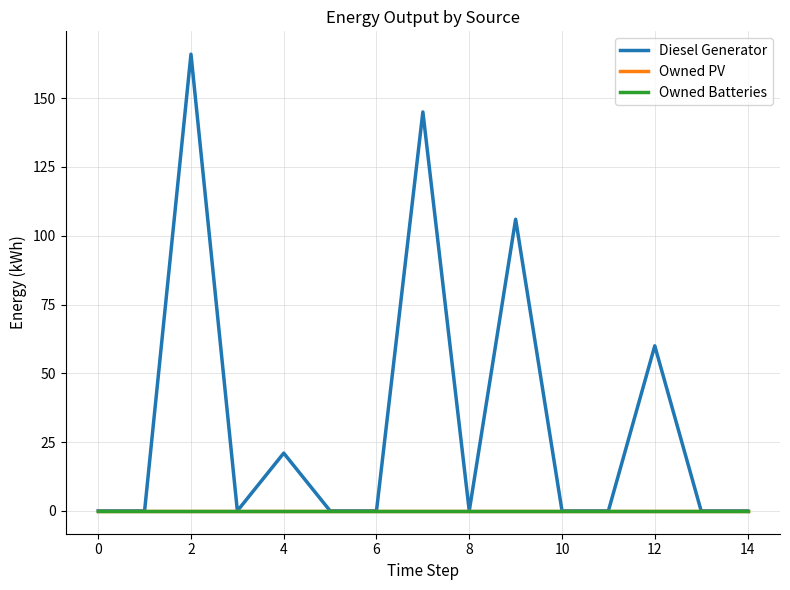

Reading left to right, what are all the values shown in this chart?

Diesel Generator: 0.0	0.0	166.0	0.0	21.0	0.0	0.0	145.0	0.0	106.0	0.0	0.0	60.0	0.0	0.0
Owned PV: 0.0	0.0	0.0	0.0	0.0	0.0	0.0	0.0	0.0	0.0	0.0	0.0	0.0	0.0	0.0
Owned Batteries: 0.0	0.0	0.0	0.0	0.0	0.0	0.0	0.0	0.0	0.0	0.0	0.0	0.0	0.0	0.0